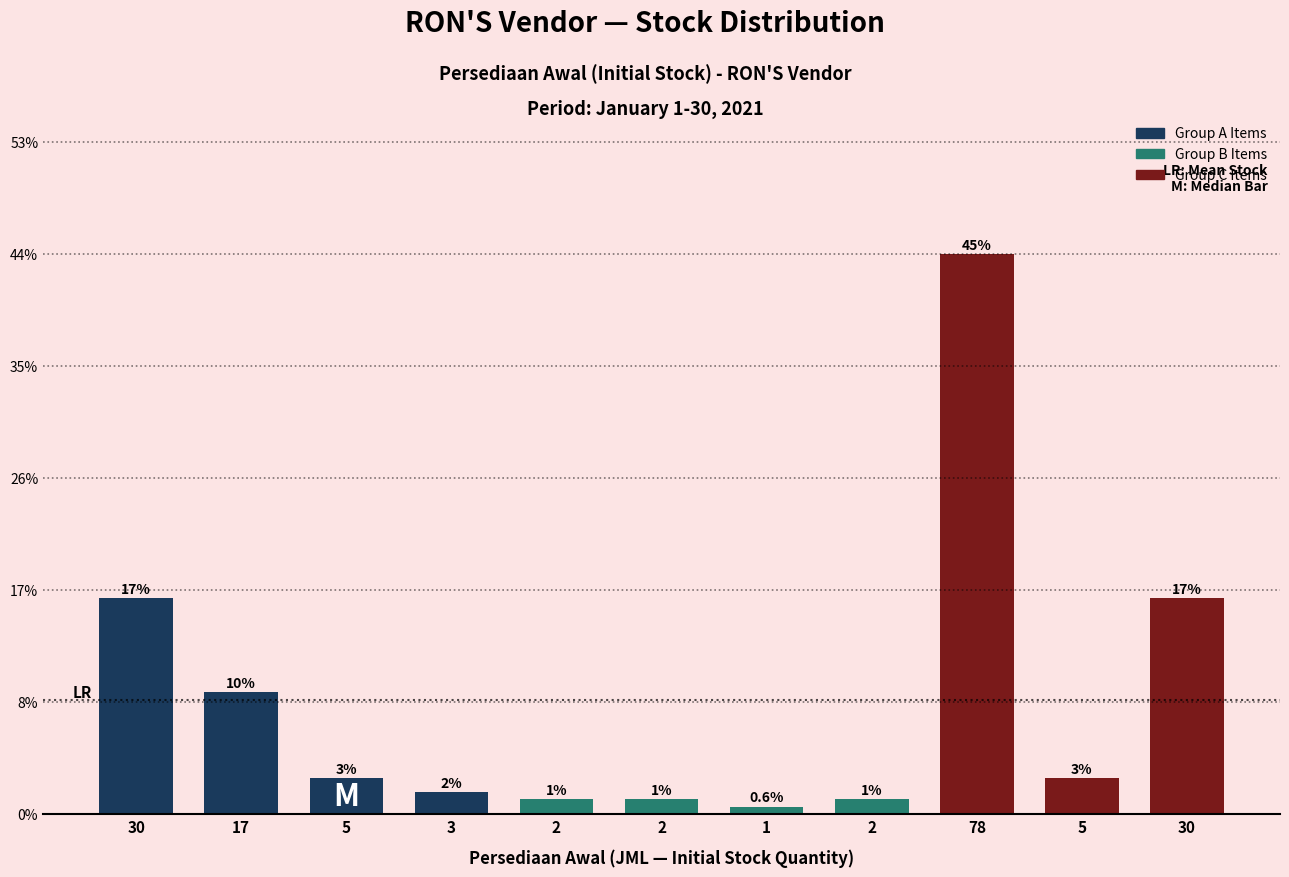

Are the bars horizontal?

No